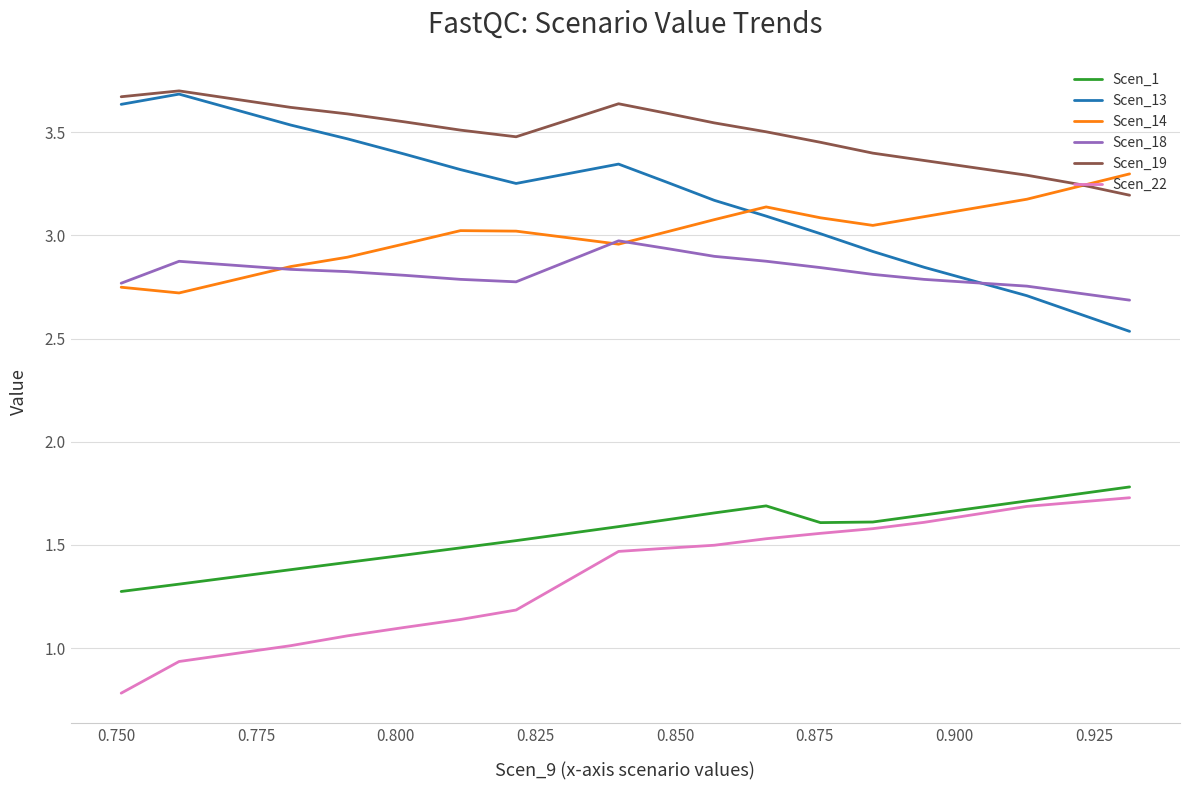

Which series has the largest total across all categories?

Scen_19